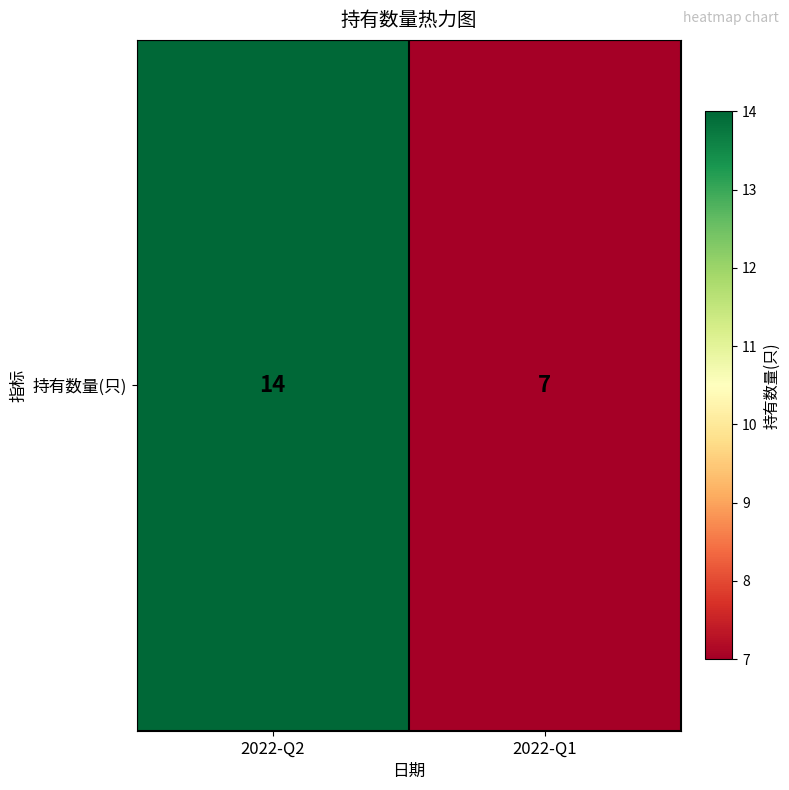

What is the maximum value shown in the chart?

14